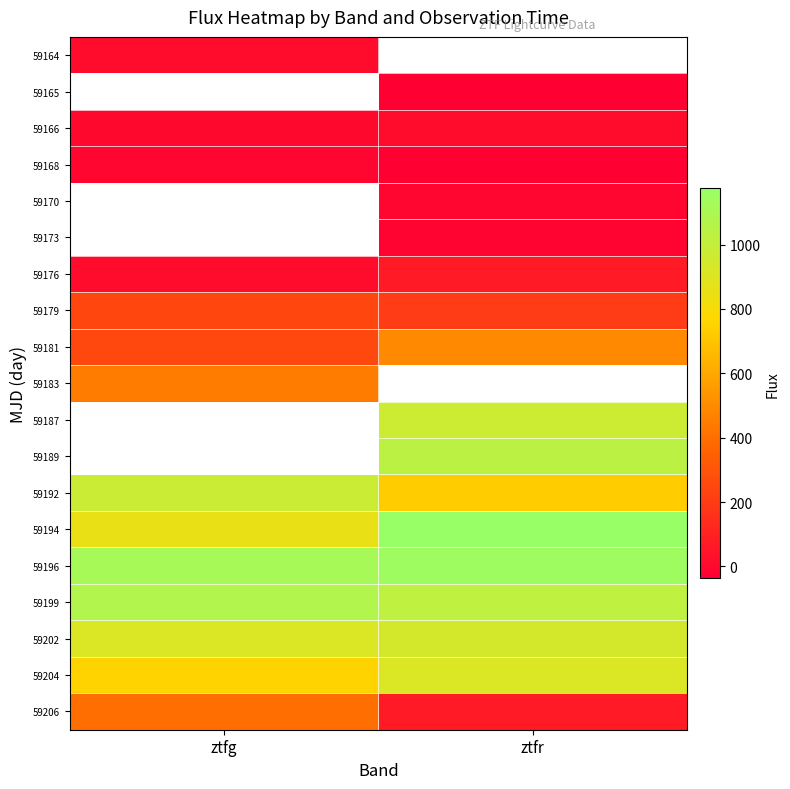

Rank the series by their maximum value, from lowest to highest.

59164, 59165, 59168, 59166, 59170, 59173, 59176, 59179, 59206, 59183, 59181, 59187, 59189, 59204, 59202, 59192, 59199, 59196, 59194